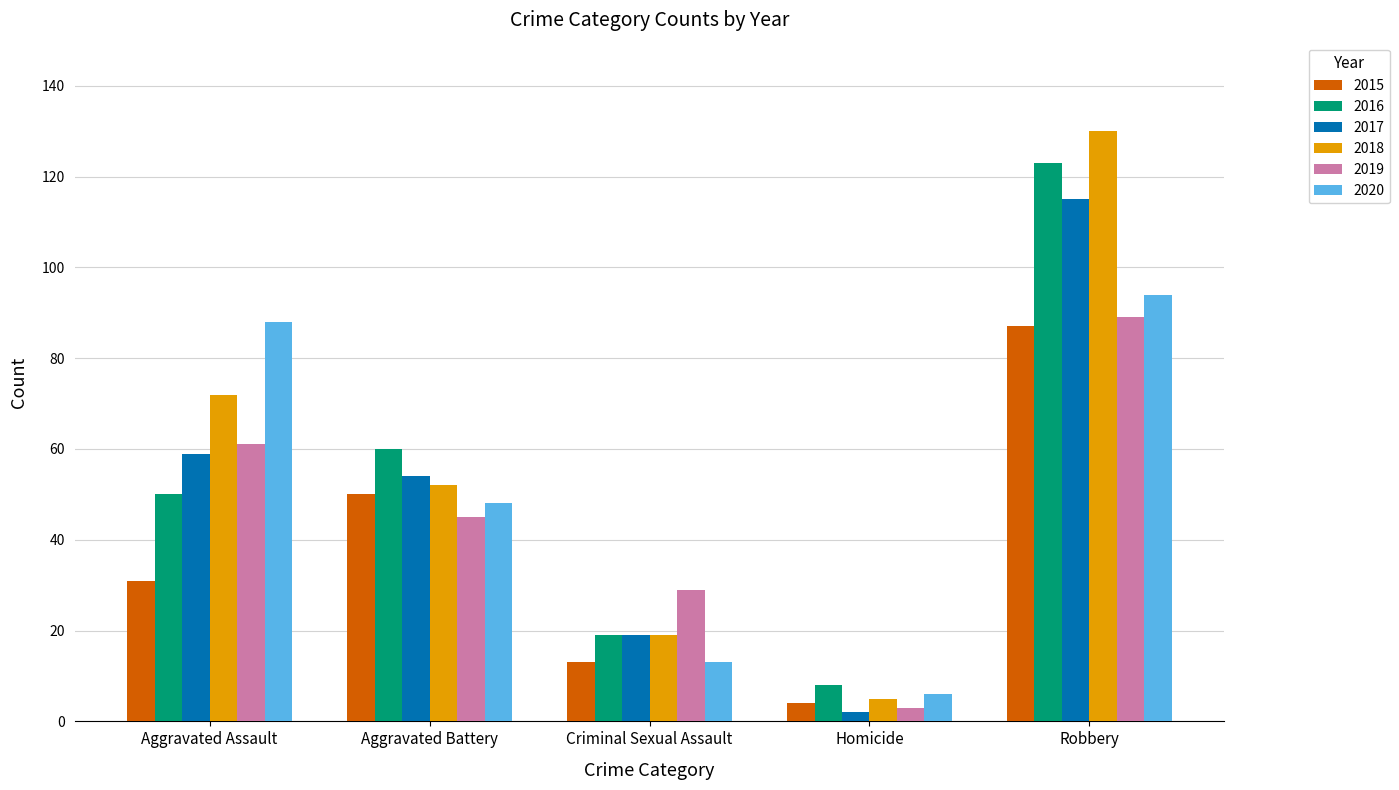

What is the label of the 3rd bar from the right?

Criminal Sexual Assault